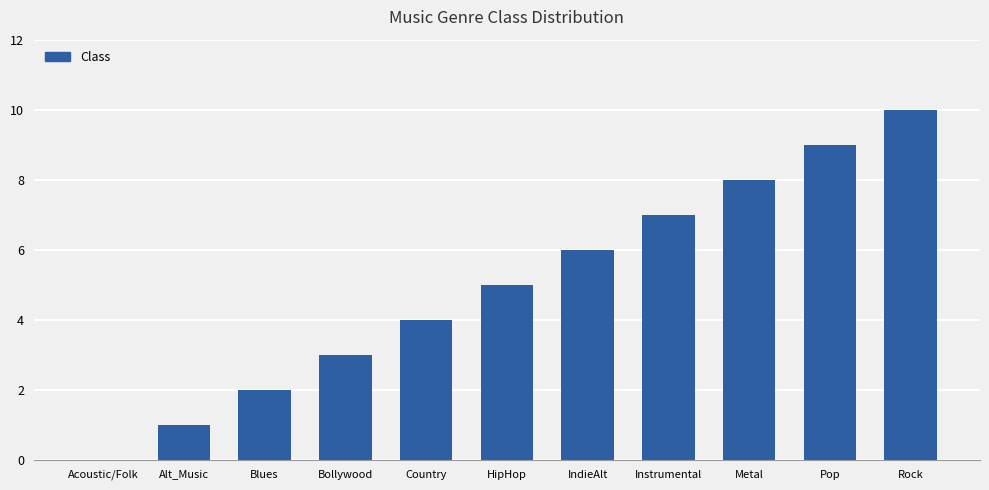

Is it true that the value at IndieAlt is 8?

False